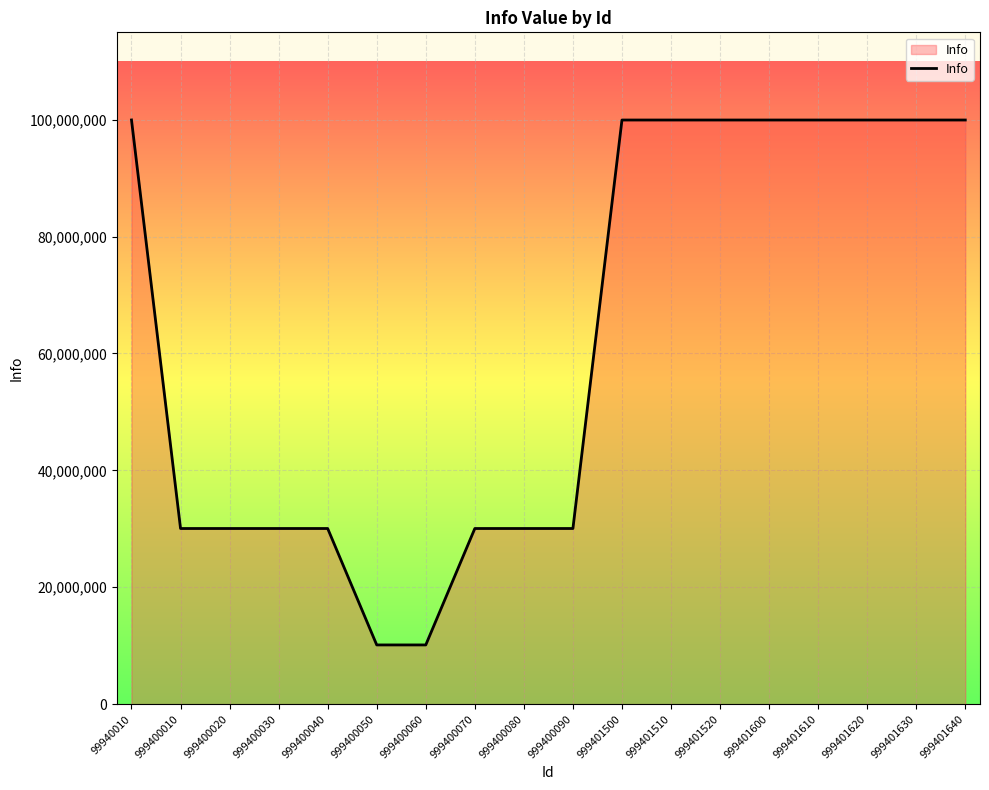

What is the greatest value displayed?

99950019